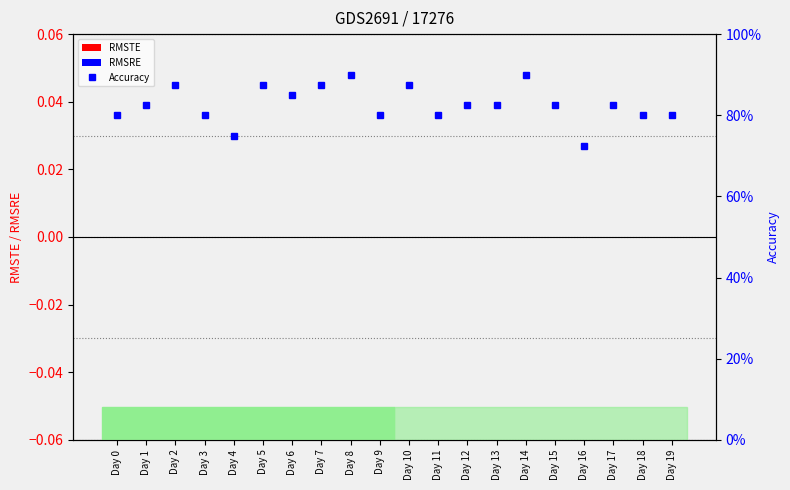

What is the difference between the highest and lowest values at Day 3?

0.8